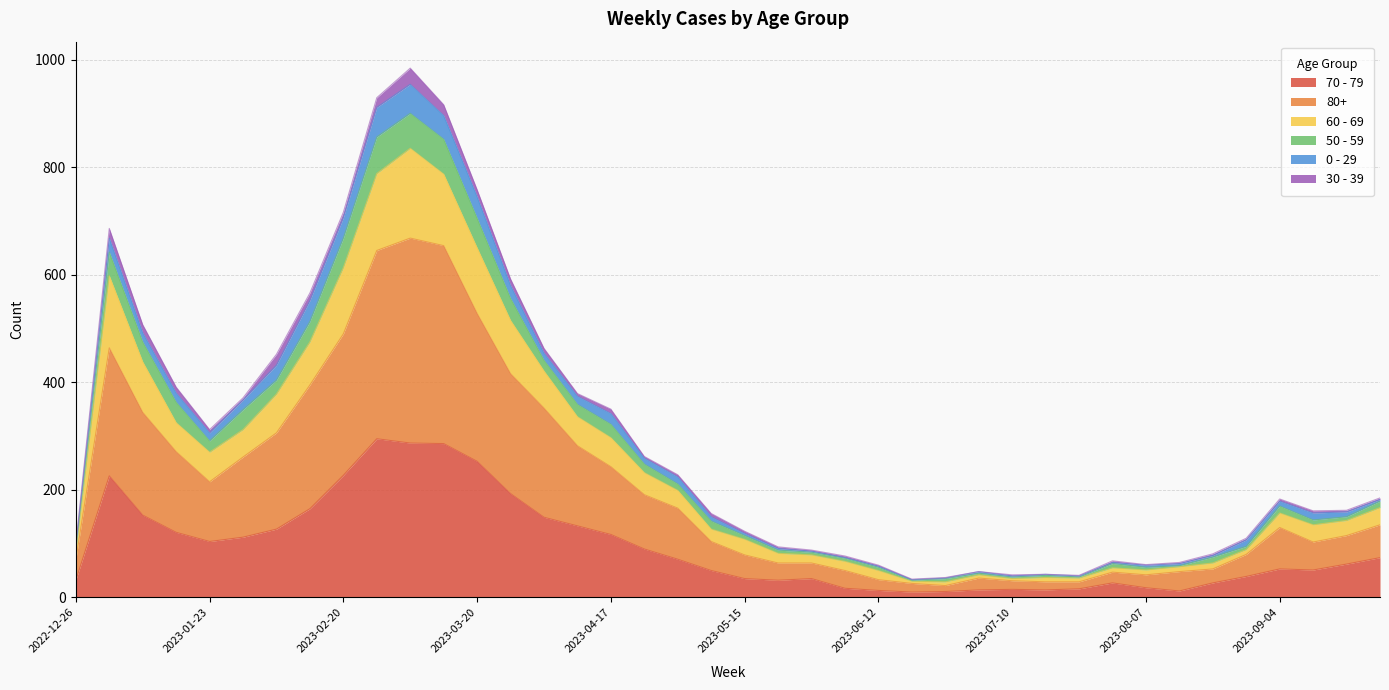

Does the chart display data point markers on the line(s)?

No